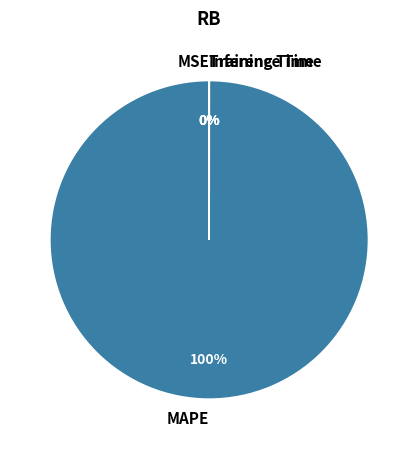

Between MSE and MAPE, which is larger?

MAPE